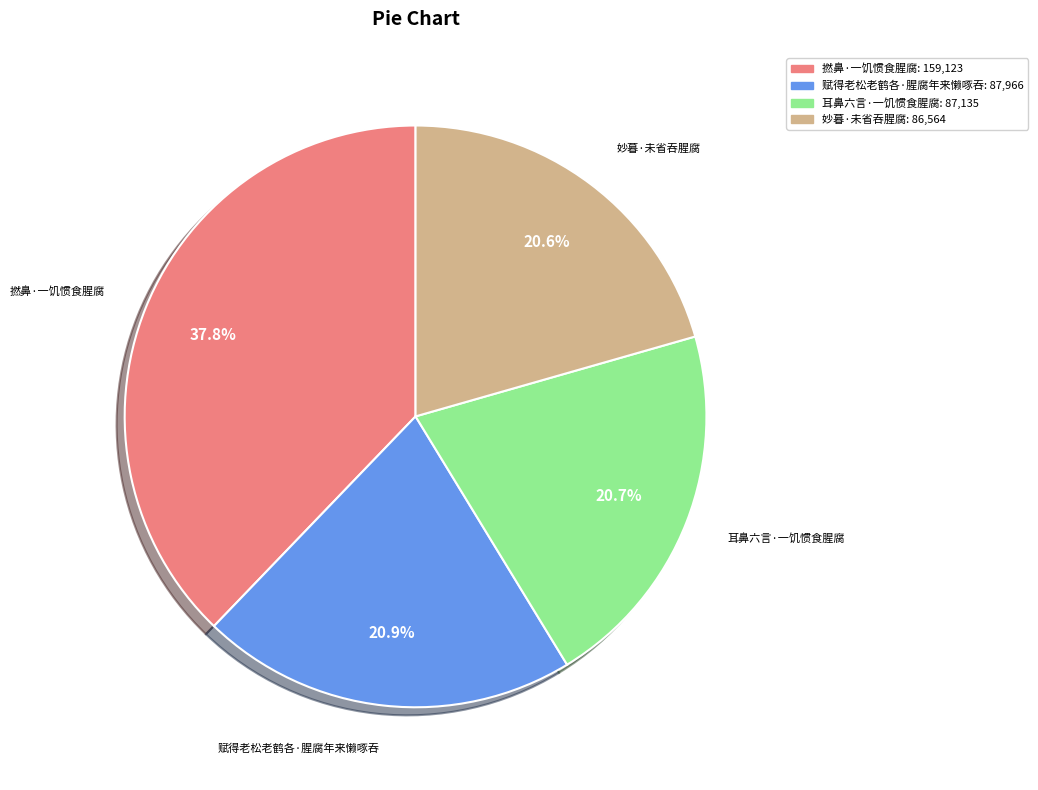

What percentage is the 撚鼻·一饥惯食腥腐 slice, to the nearest percent?

38%